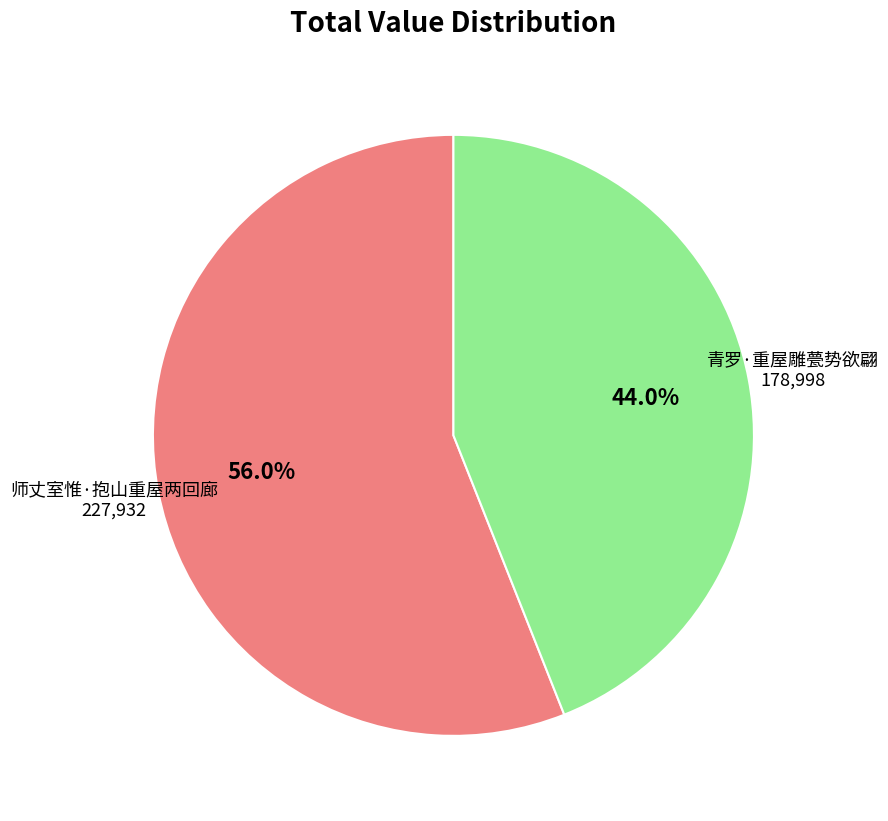

Is there a majority slice in this chart?

Yes